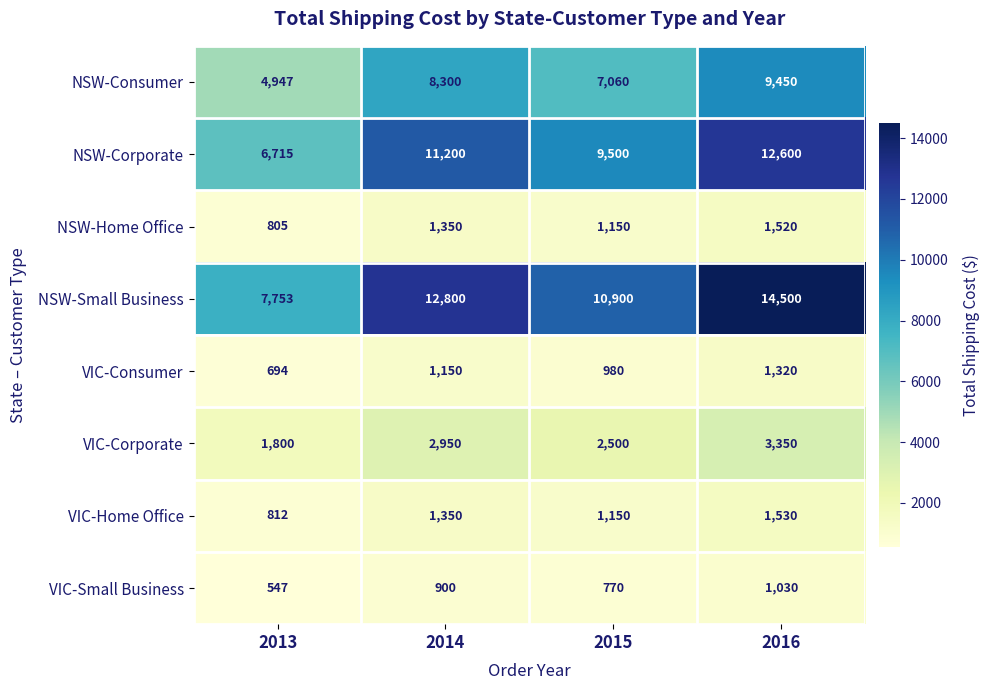

What is the sum of all NSW-Small Business values?

45953